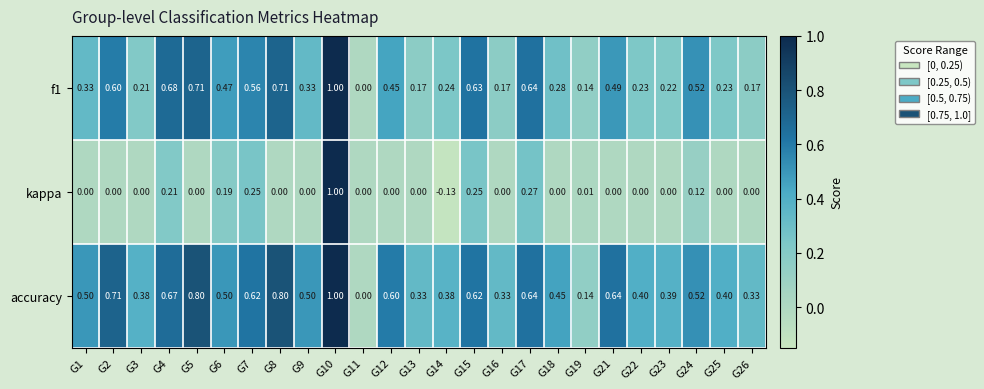

Which series has the largest range (max minus min)?

kappa